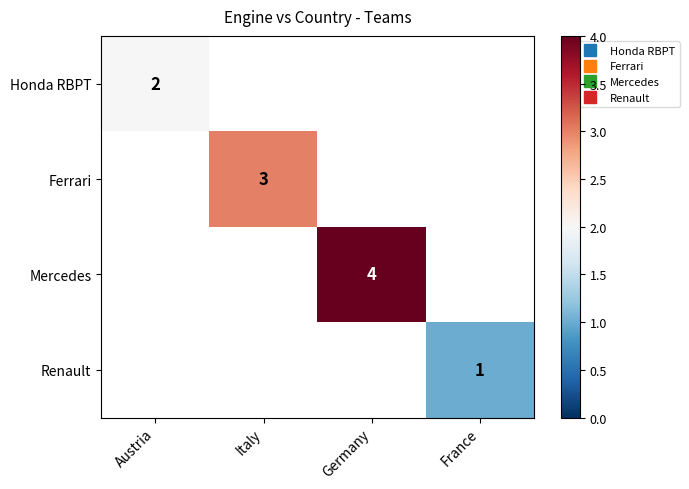

List the labels in order of Ferrari value, largest first.

Italy, Austria, Germany, France